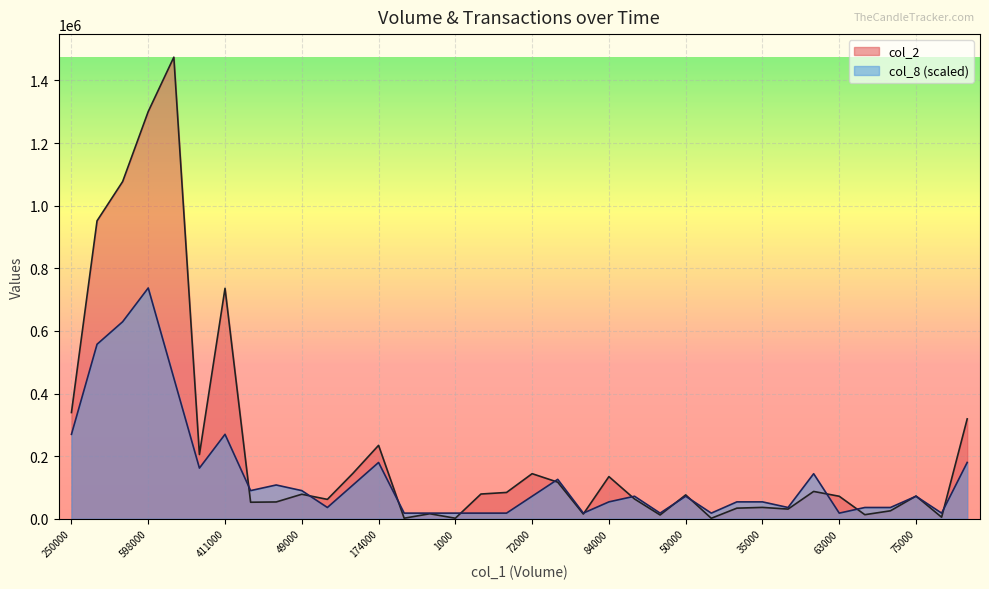

What is the sum of the col_8 values at 1000 and 29000?

107866.8